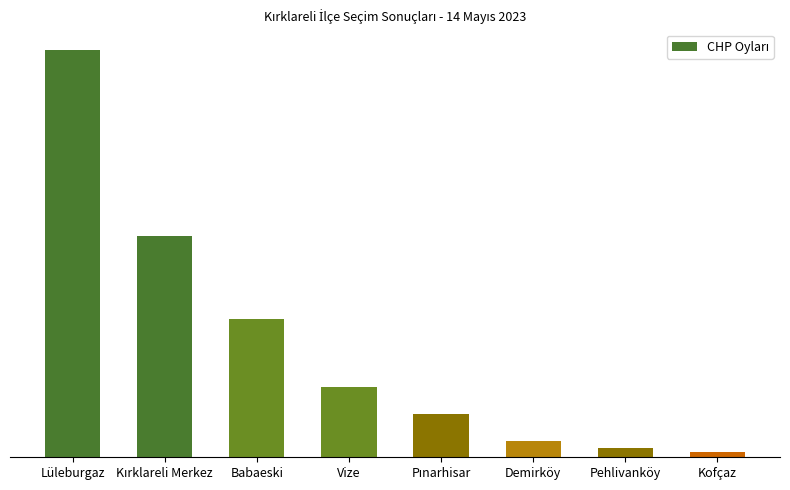

What is the greatest value displayed?

53088